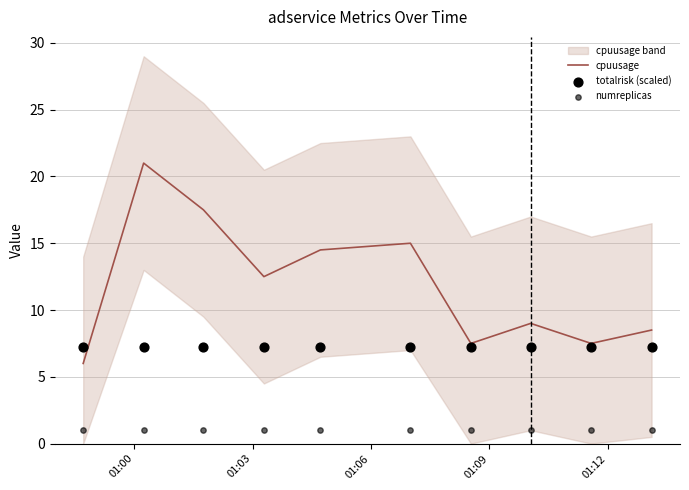

What are all the series names shown in the legend?

cpuusage, totalrisk (scaled), numreplicas